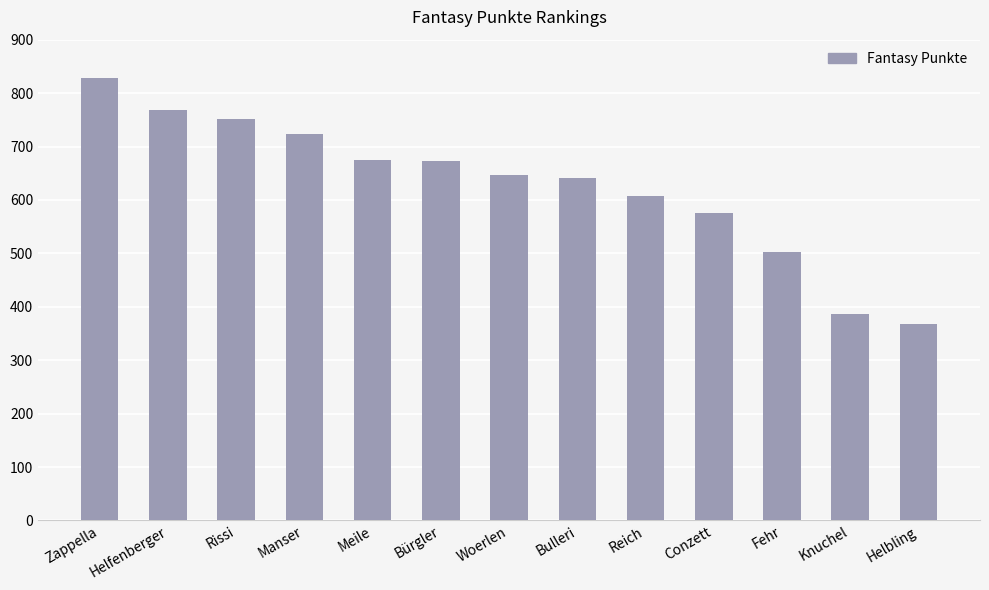

How many data points are less than 647?

6